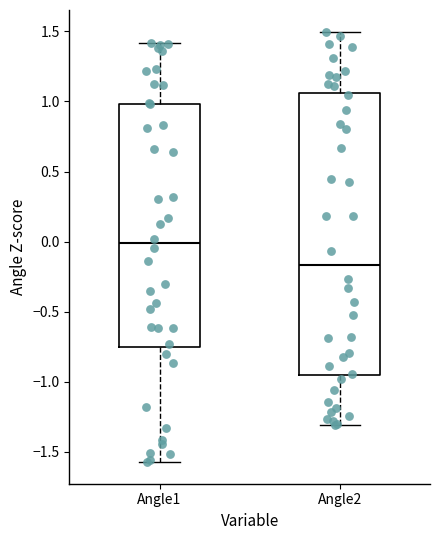

Where does the upper whisker of the box for Angle1 end on the y-axis? The values are not printed on the chart, so give them approximately, as read against the axis.

1.40